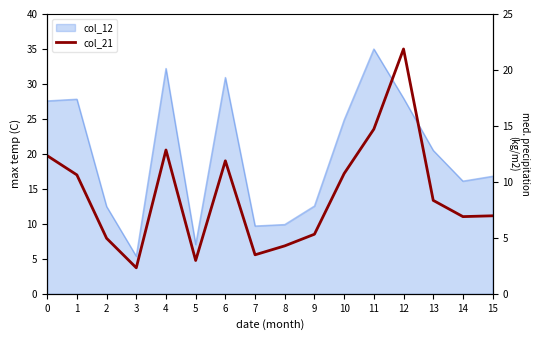

What is the difference between the values at 2 and 4?

12.6